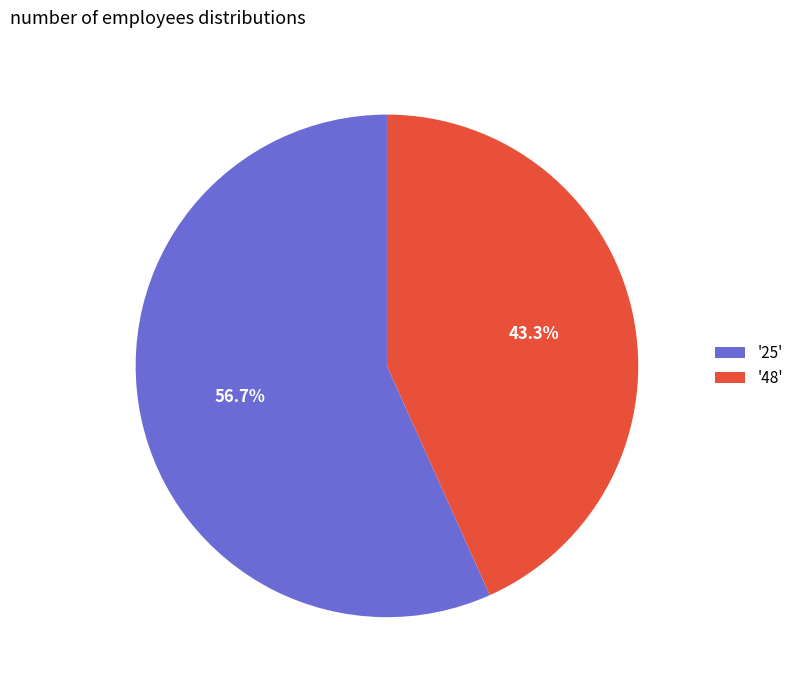

Approximately how many times larger is the value at '25' compared to '48'?

1.3